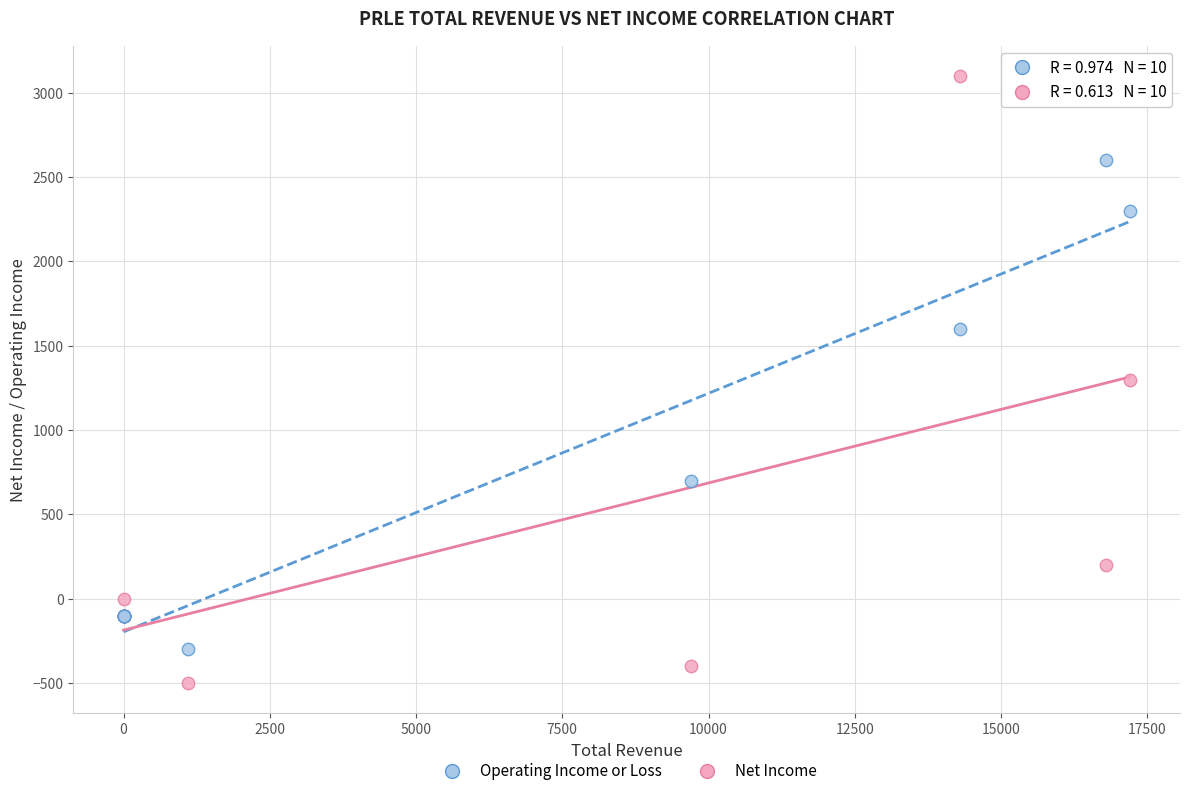

Which series reaches the minimum Y coordinate?

Net Income